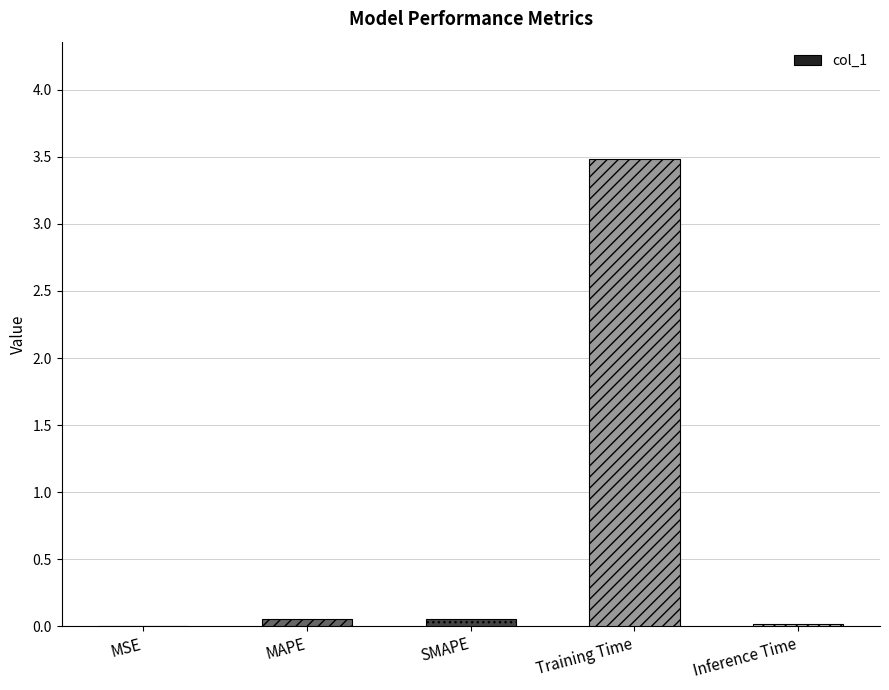

The chart shows a value of 0.0 at Inference Time. True or false?

True